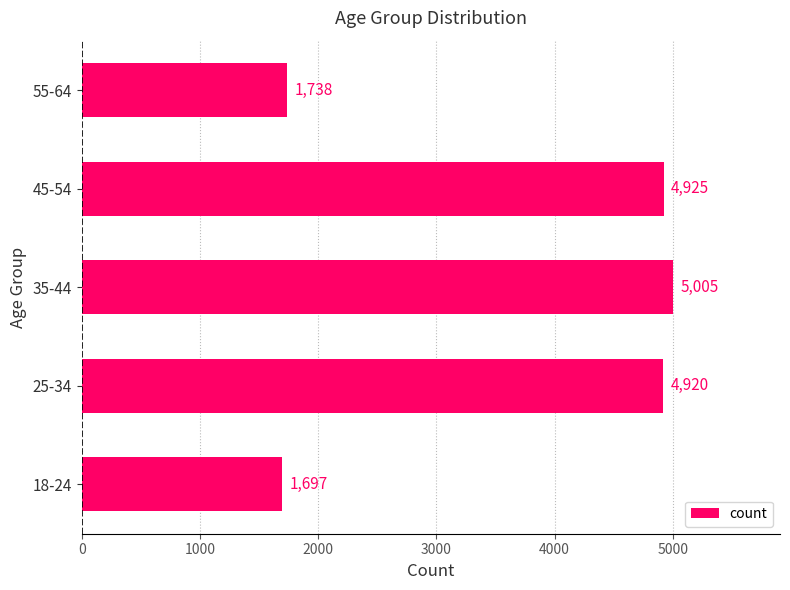

Rank the categories by value from lowest to highest.

18-24, 55-64, 25-34, 45-54, 35-44